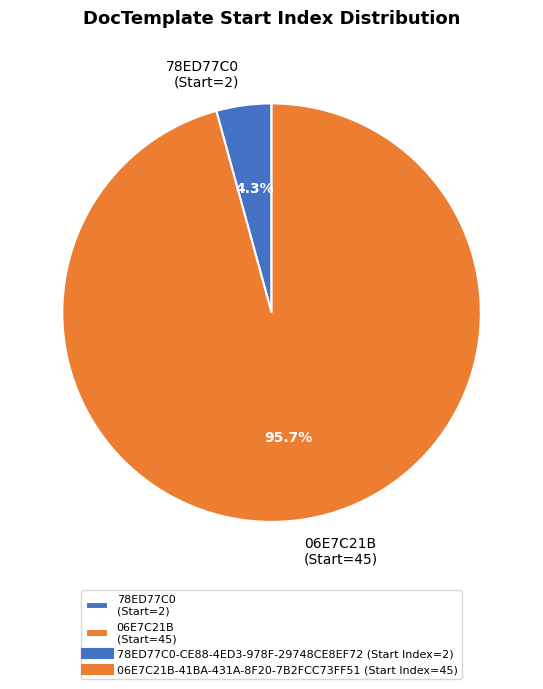

How many slices are in this pie chart?

2